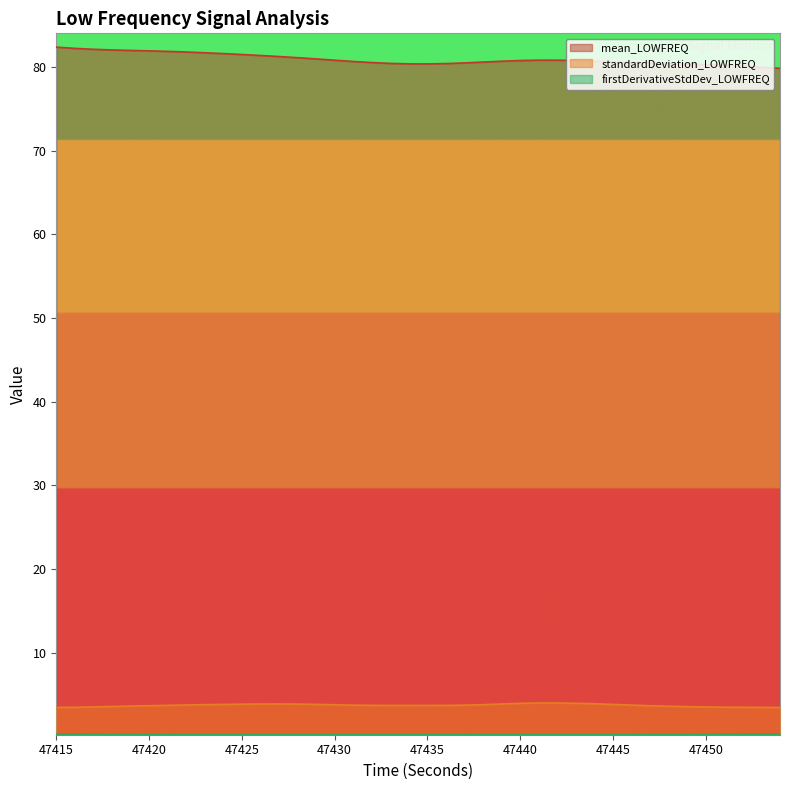

What is the maximum value shown in the chart?

82.4